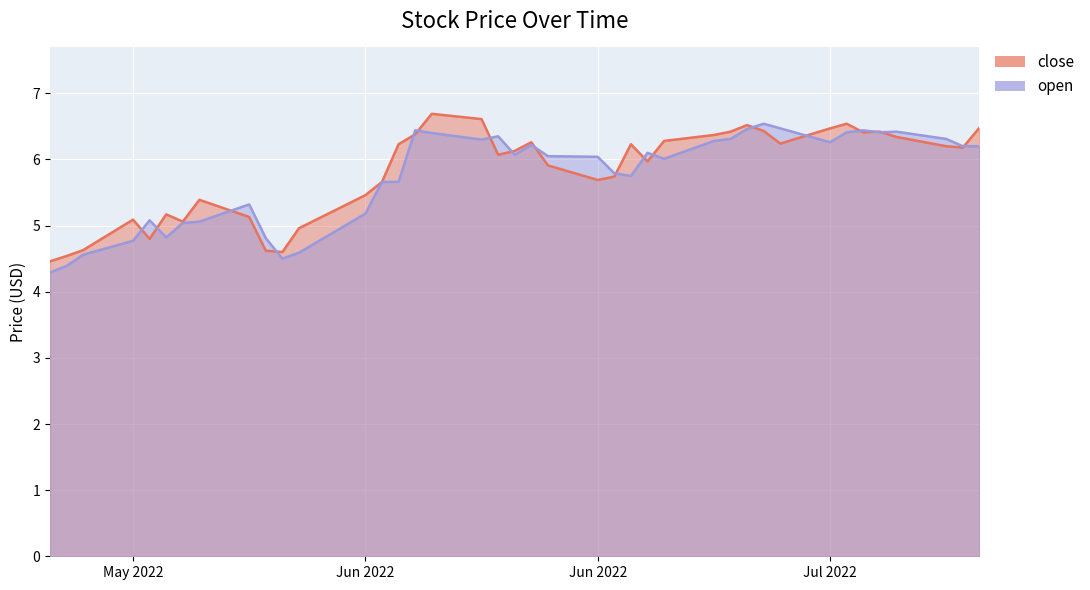

Reading right to left, transcribe all the data shown in this chart.

close: 6.5	6.2	6.2	6.3	6.4	6.4	6.5	6.5	6.2	6.4	6.5	6.4	6.4	6.3	6.0	6.2	5.7	5.7	5.9	6.3	6.1	6.1	6.6	6.7	6.4	6.2	5.7	5.5	5.0	4.6	4.6	5.1	5.4	5.1	5.2	4.8	5.1	4.6	4.5	4.5
open: 6.2	6.2	6.3	6.4	6.4	6.4	6.4	6.3	6.5	6.5	6.5	6.3	6.3	6.0	6.1	5.8	5.8	6.0	6.0	6.2	6.1	6.3	6.3	6.4	6.4	5.7	5.7	5.2	4.6	4.5	4.8	5.3	5.1	5.0	4.8	5.1	4.8	4.6	4.4	4.3